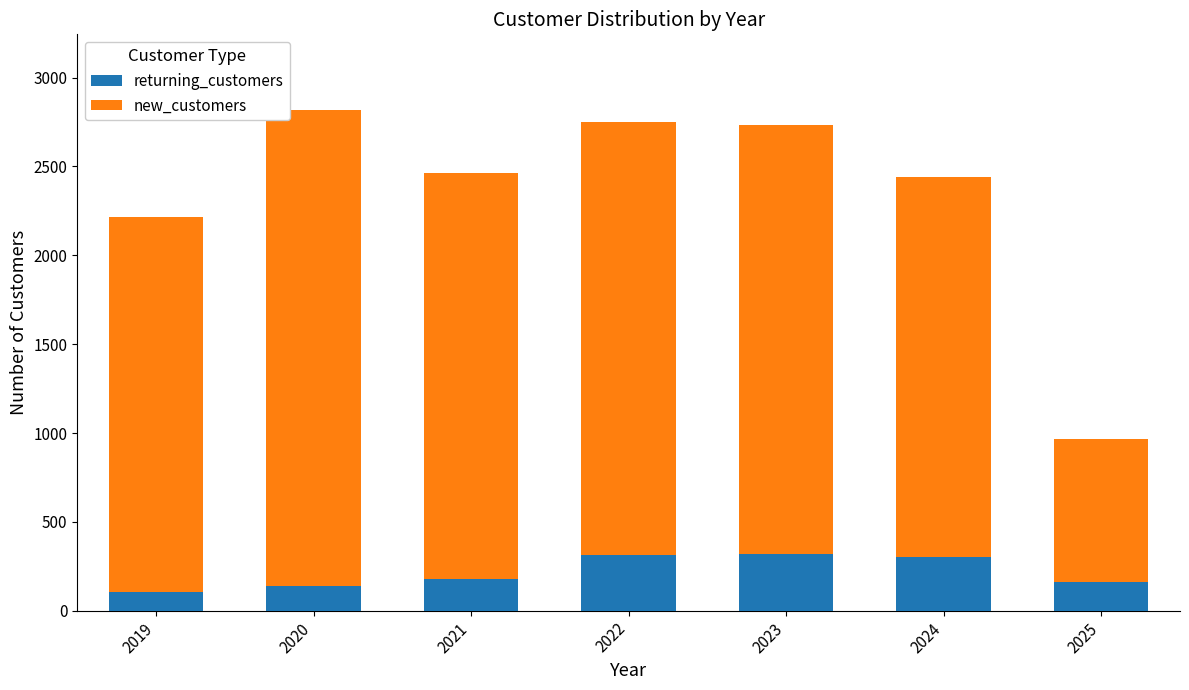

What is the total value across all series at 2024?

2438